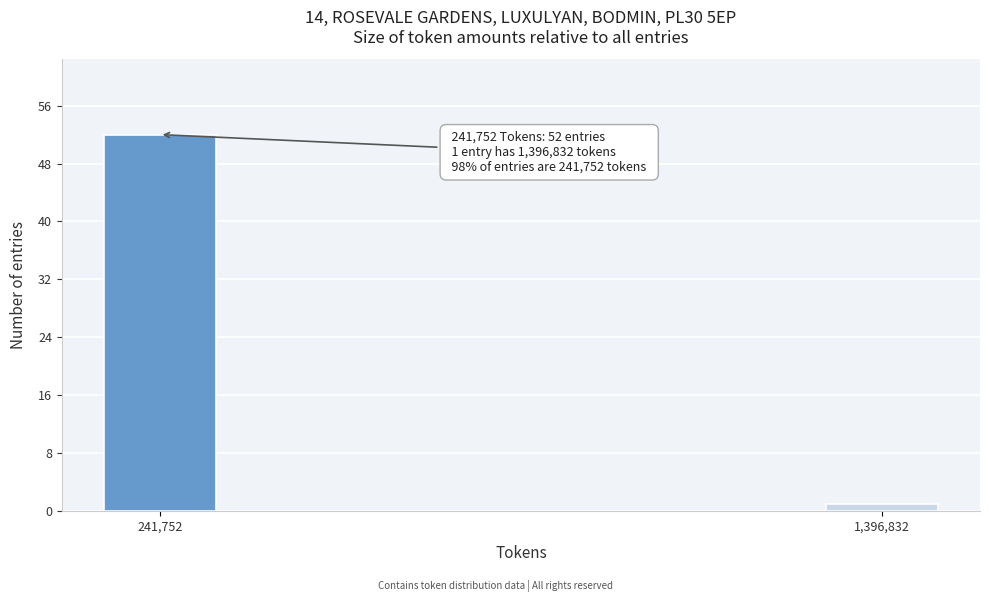

Reading left to right, what are all the values shown in this chart?

241,752=52	1,396,832=1